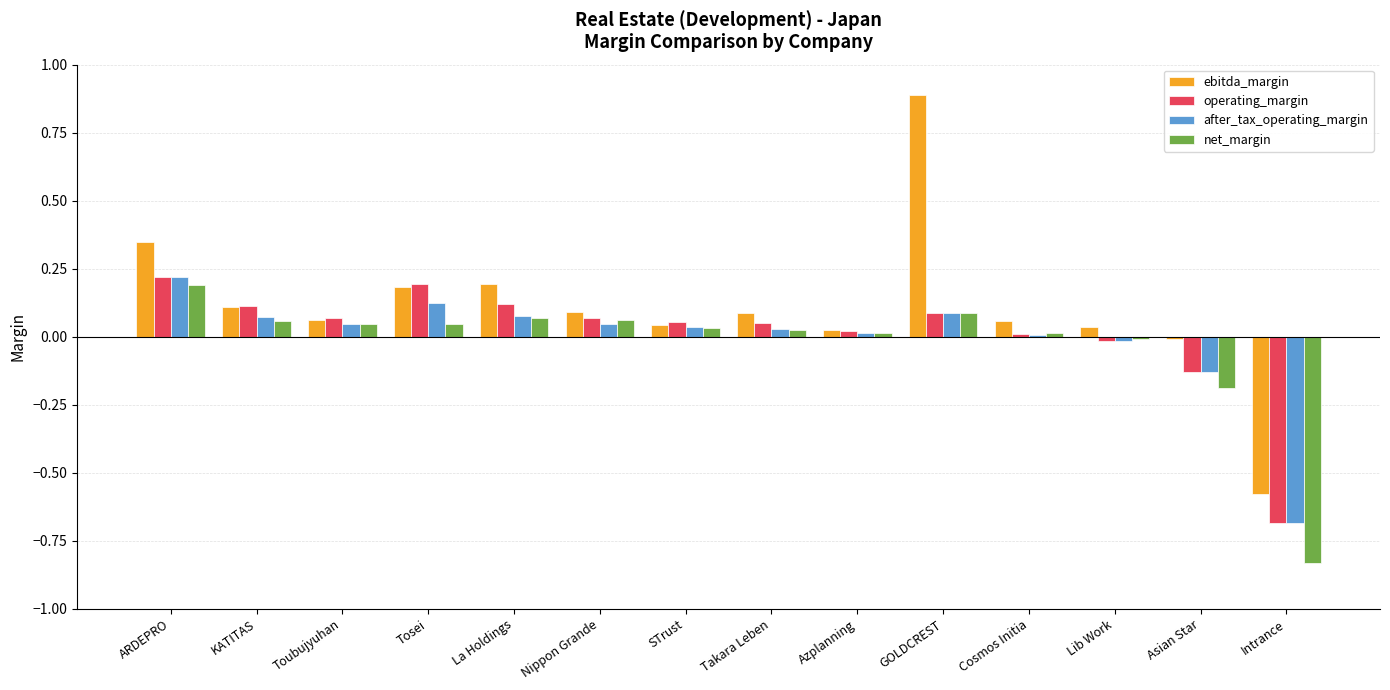

Are the bars grouped side by side (vs. stacked)?

Yes